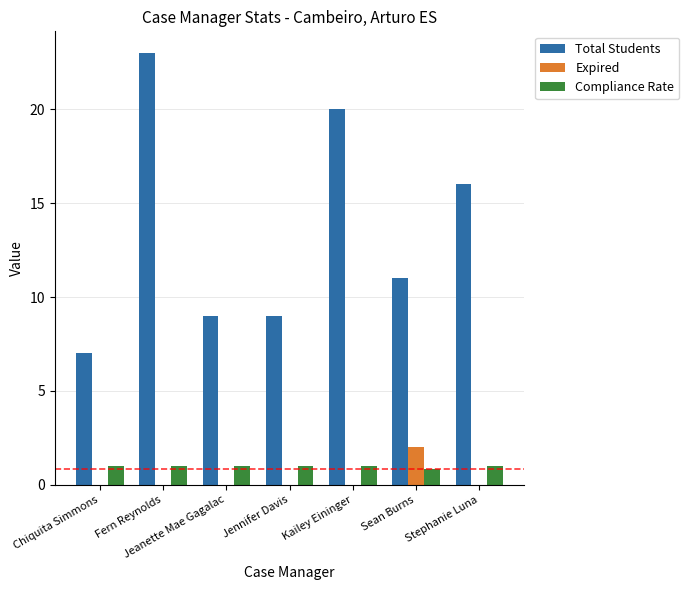

How many series are shown in this chart?

3